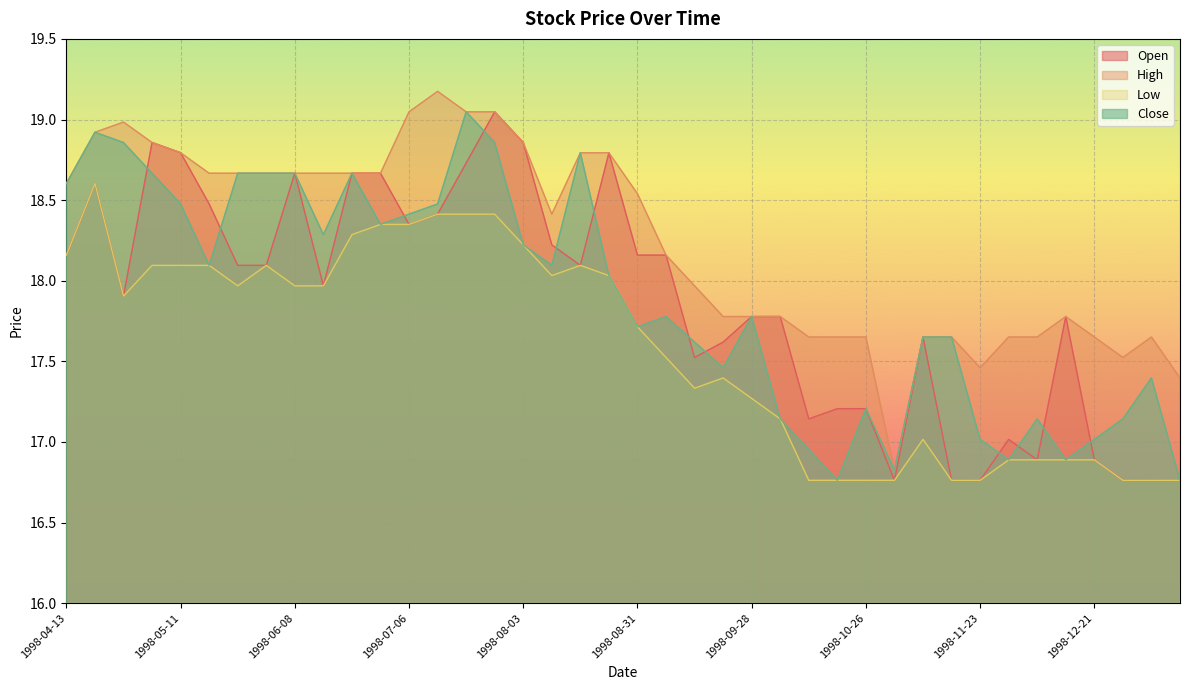

What position from the left is 1998-07-20?

15